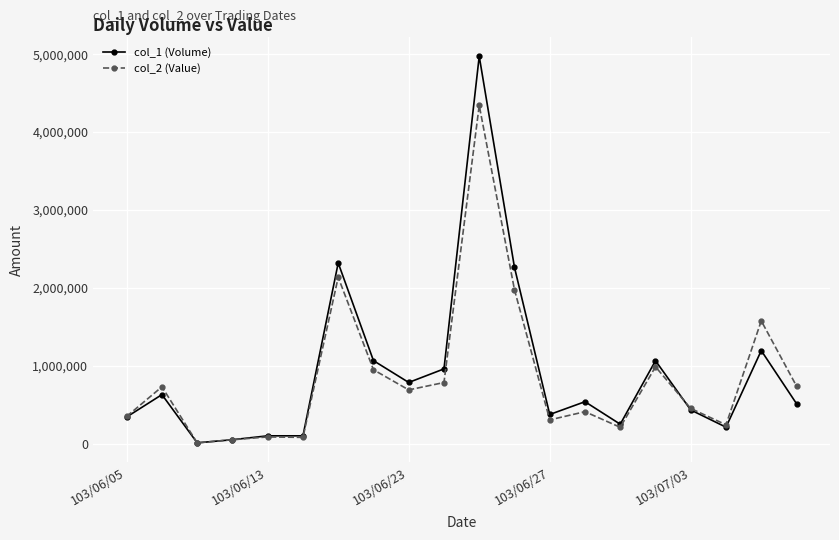

How many series are shown in this chart?

2